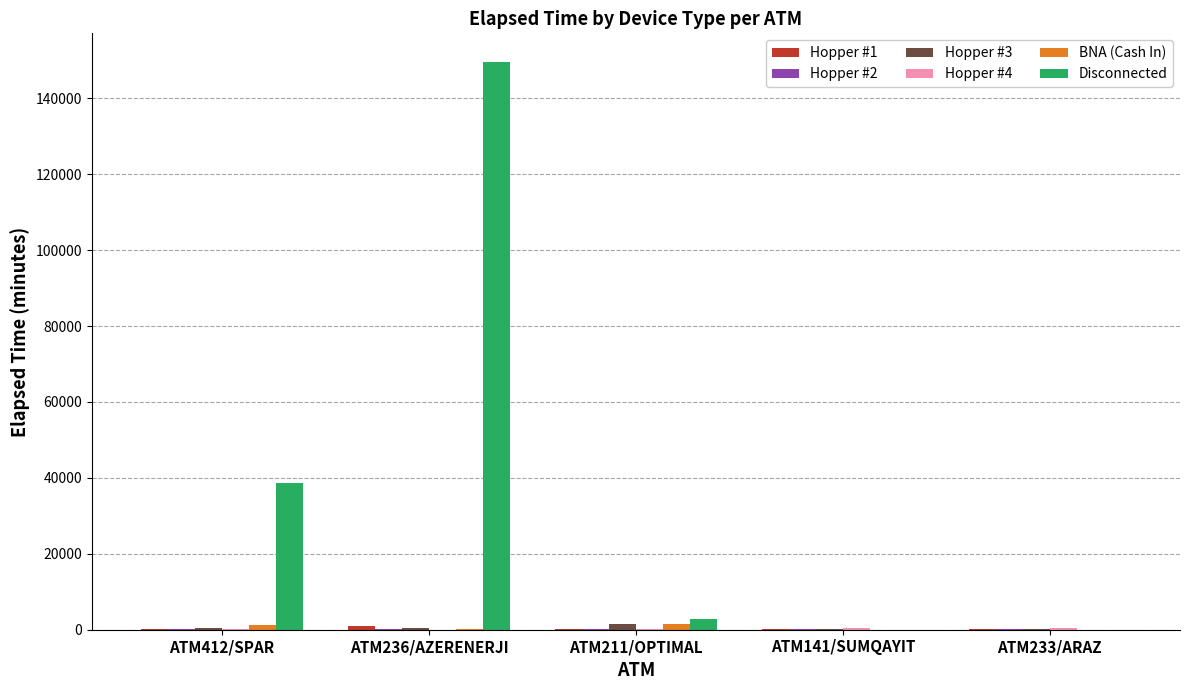

Which series has the largest total across all categories?

Disconnected